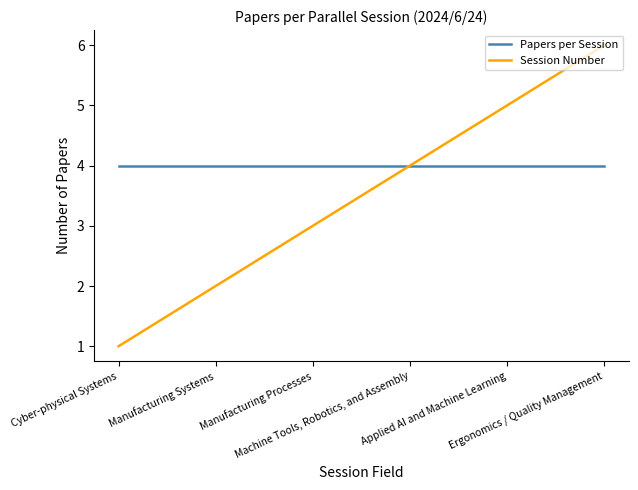

What is the sum of all Session Number values?

21